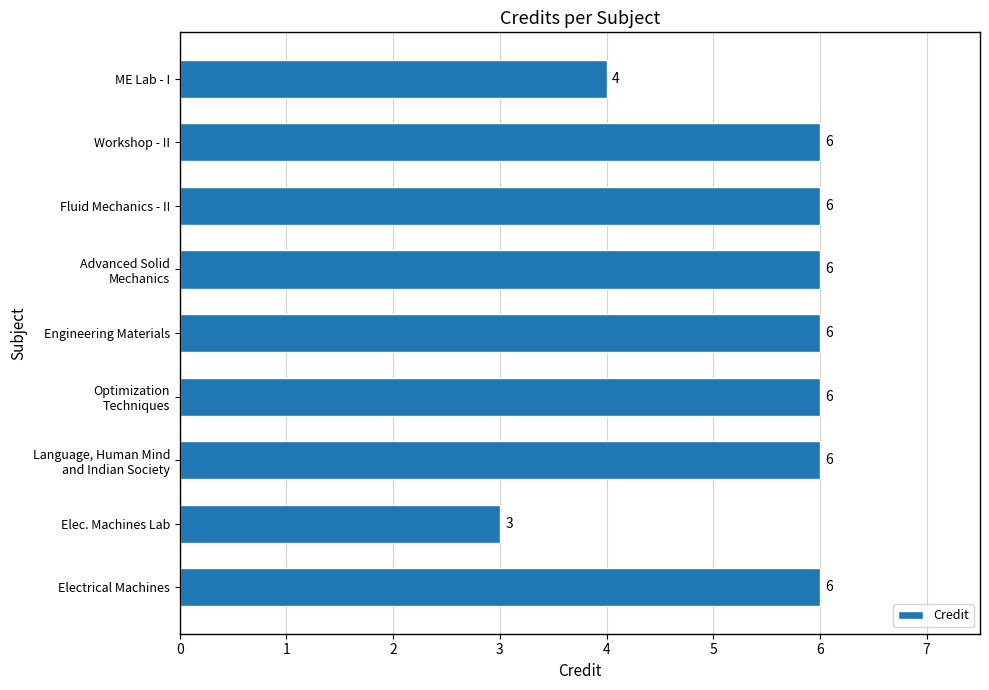

At which label is the value closest to 4?

ME Lab - I